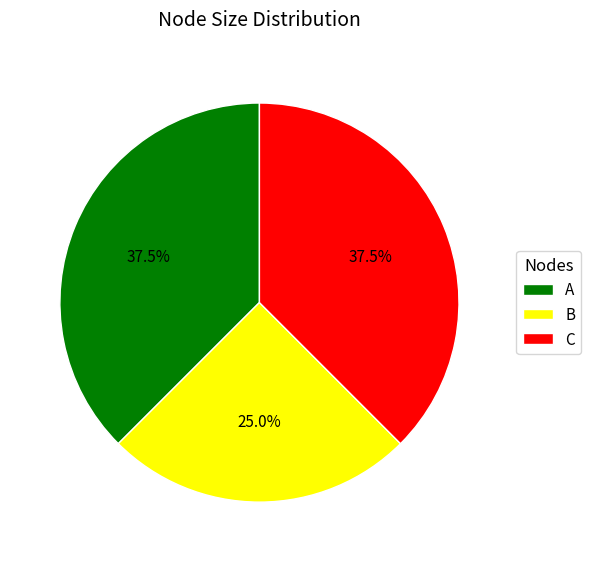

Between A and B, which is larger?

A